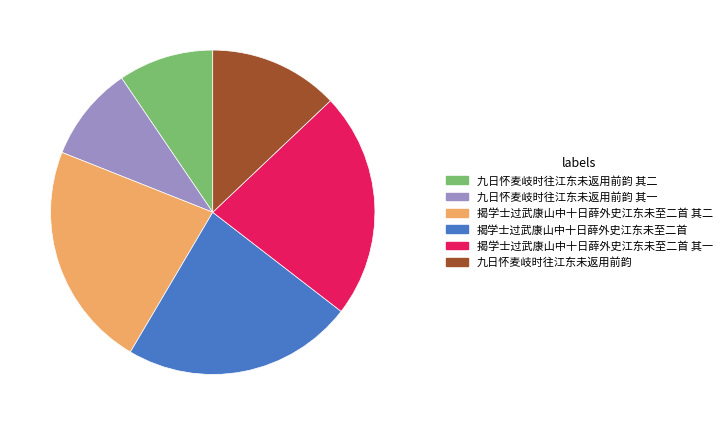

What is the ratio of the value at 九日怀麦岐时往江东未返用前韵 其二 to the value at 揭学士过武康山中十日薛外史江东未至二首 其一?

0.4